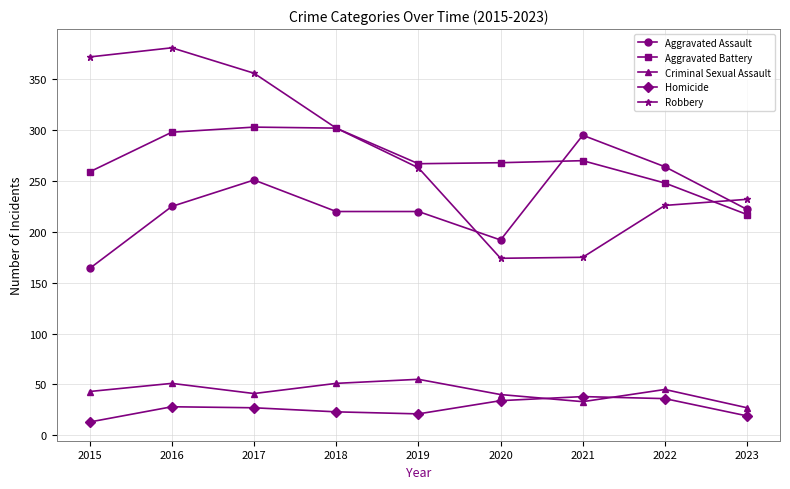

The Aggravated Battery series shows 201 at 2017. True or false?

False